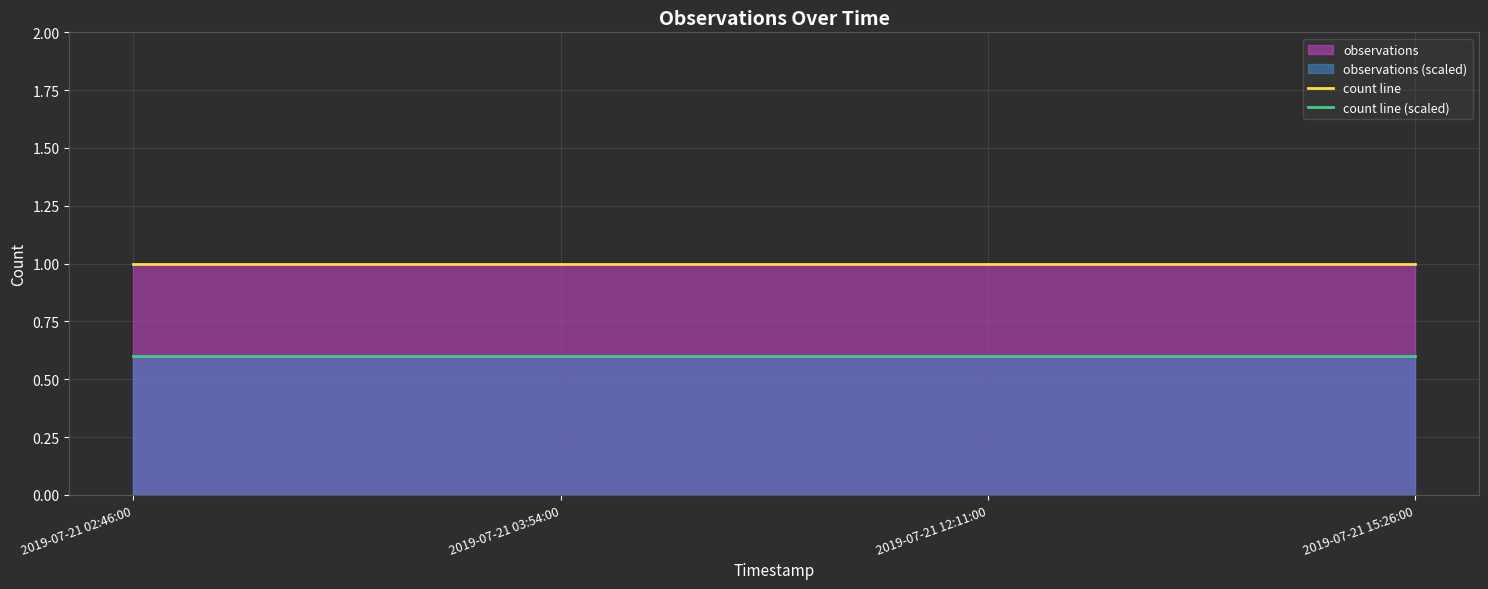

Does the chart display data point markers on the line(s)?

No